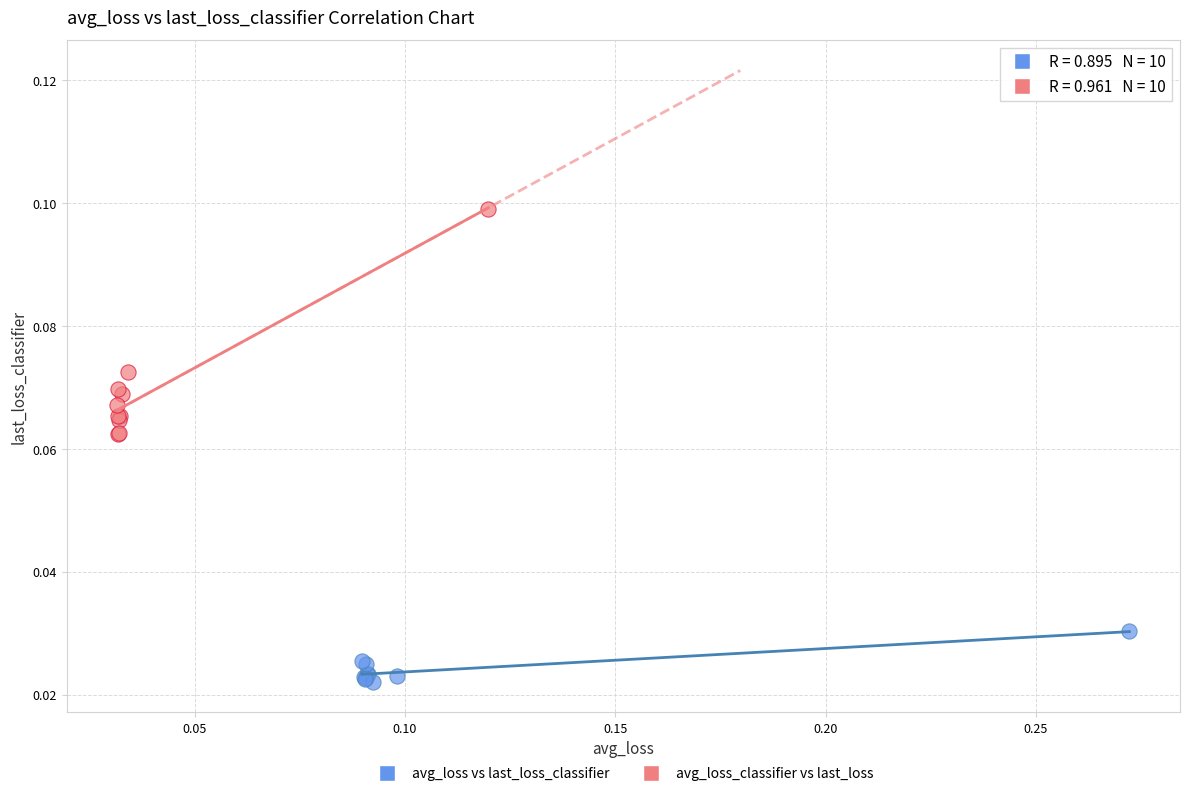

What are all the series names shown in the legend?

avg_loss vs last_loss_classifier, avg_loss_classifier vs last_loss